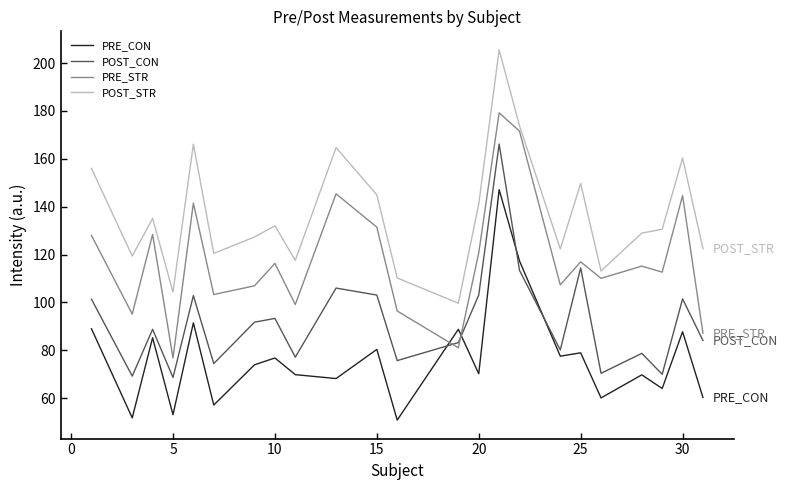

List the series in order of their overall mean, lowest first.

PRE_CON, POST_CON, PRE_STR, POST_STR